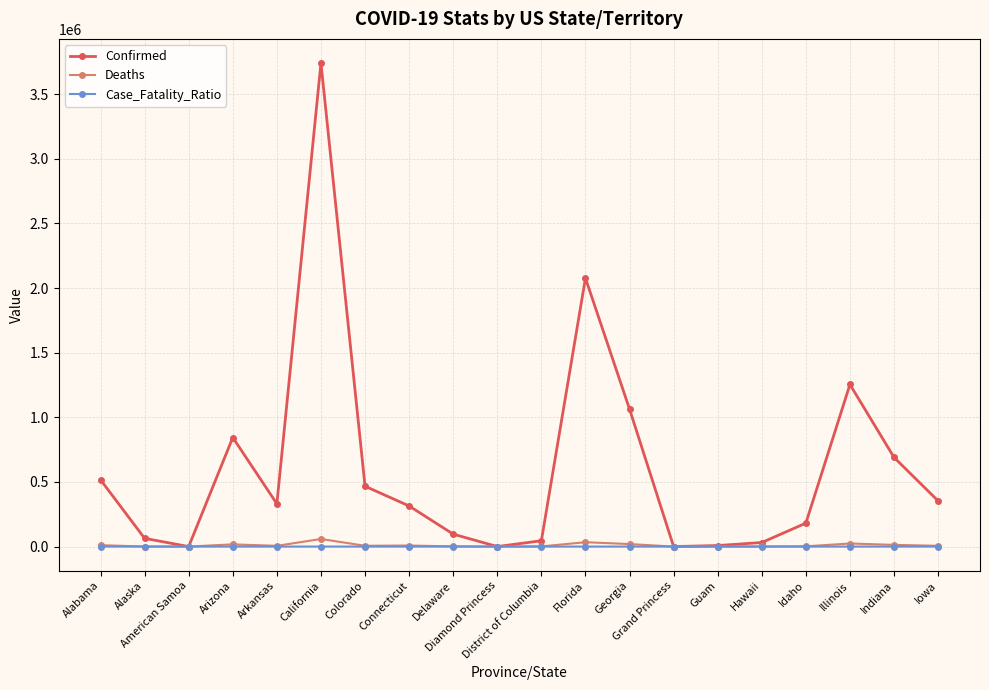

At which category does the chart reach its peak across all series?

California